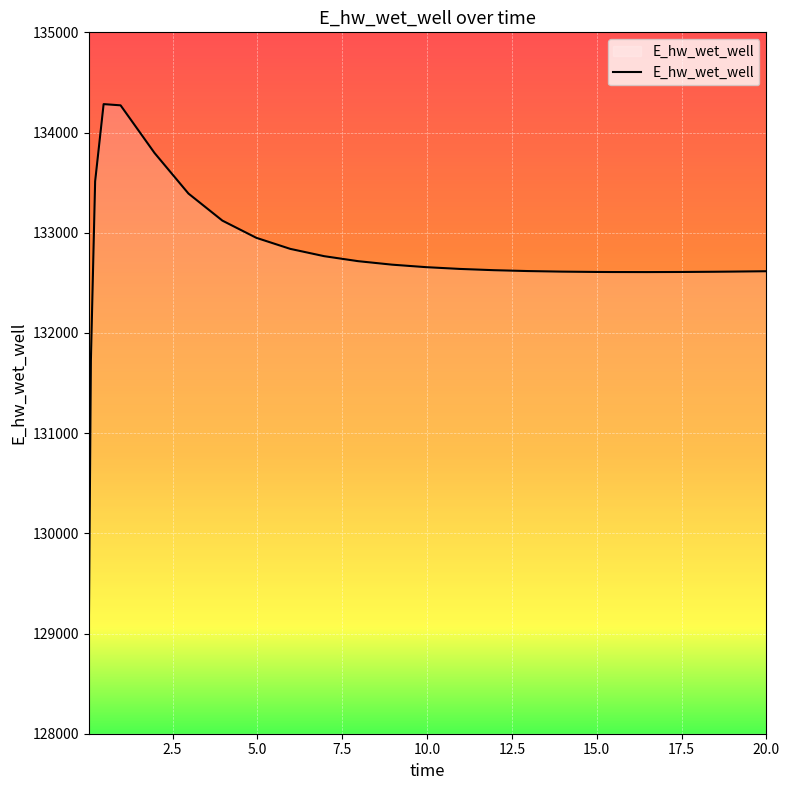

What is the maximum value shown in the chart?

134283.5